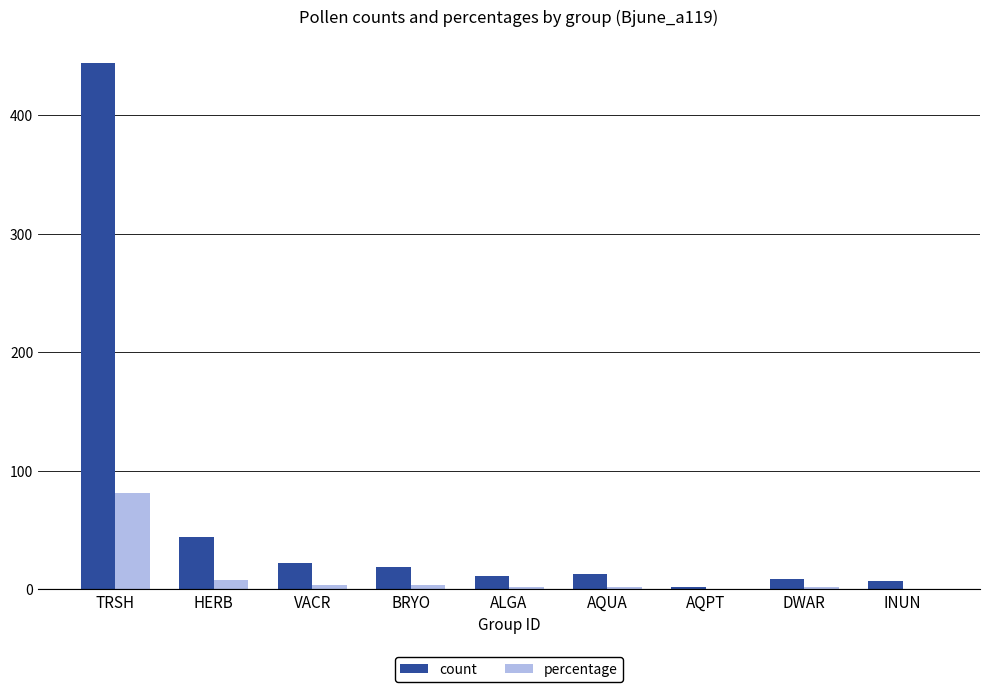

Which series changed the most between TRSH and AQPT?

count